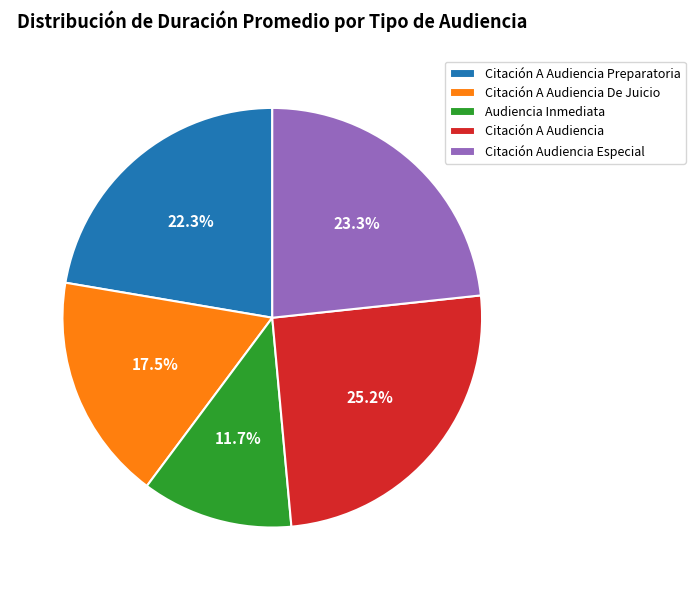

How many segments does this pie chart have?

5